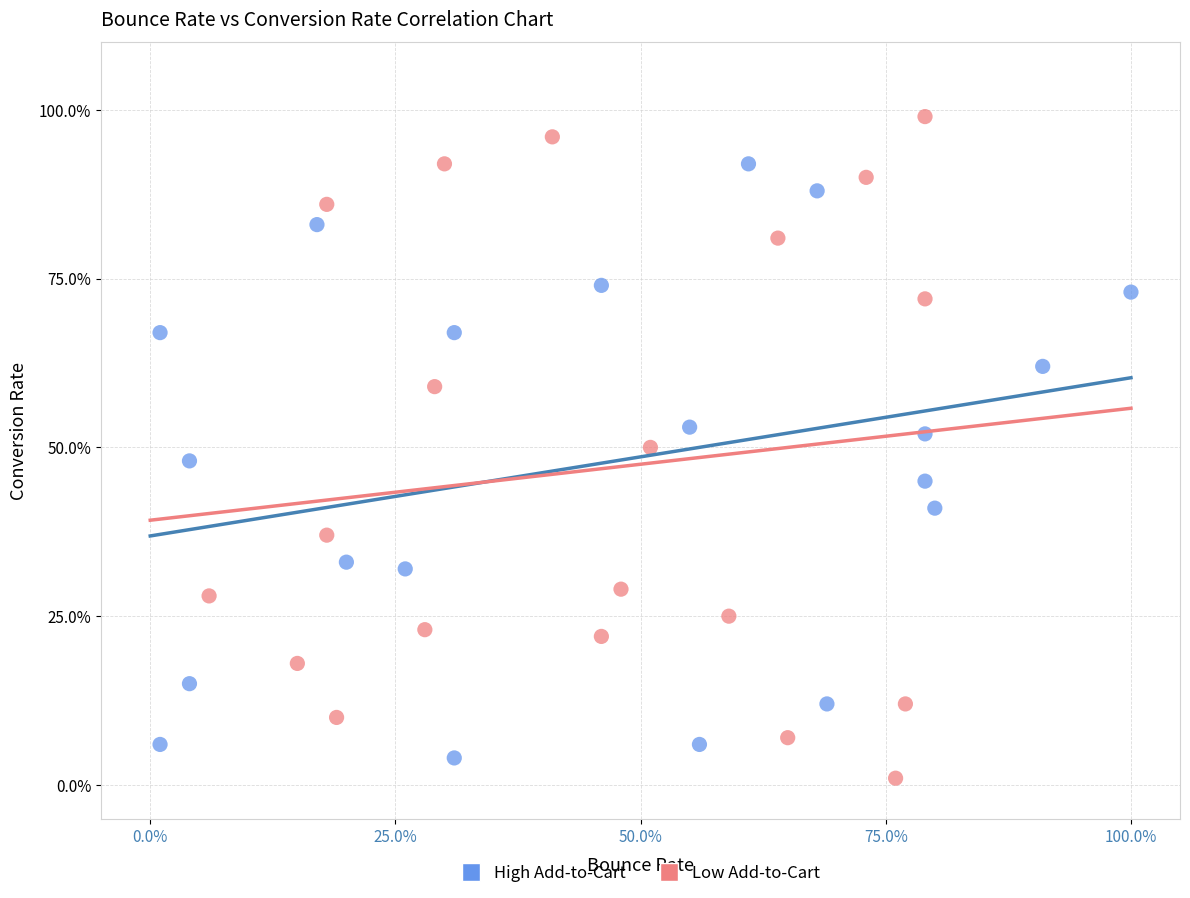

What are all the series names shown in the legend?

High Add-to-Cart, Low Add-to-Cart